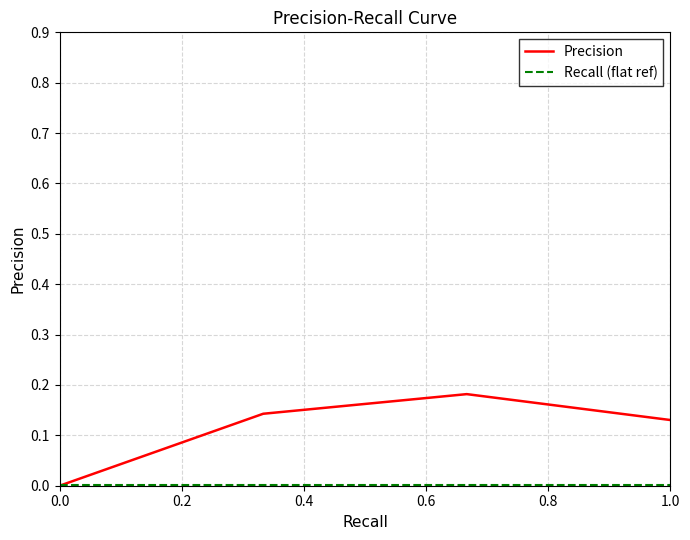

Is this an area chart (filled region under the line)?

No